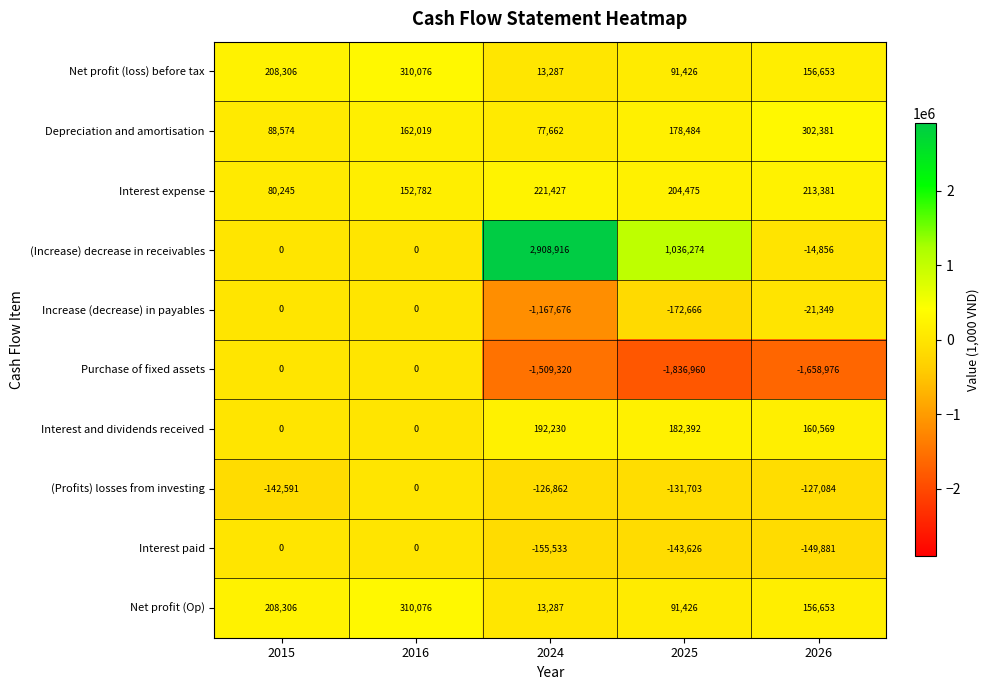

Which series has the largest total across all categories?

(Increase) decrease in receivables